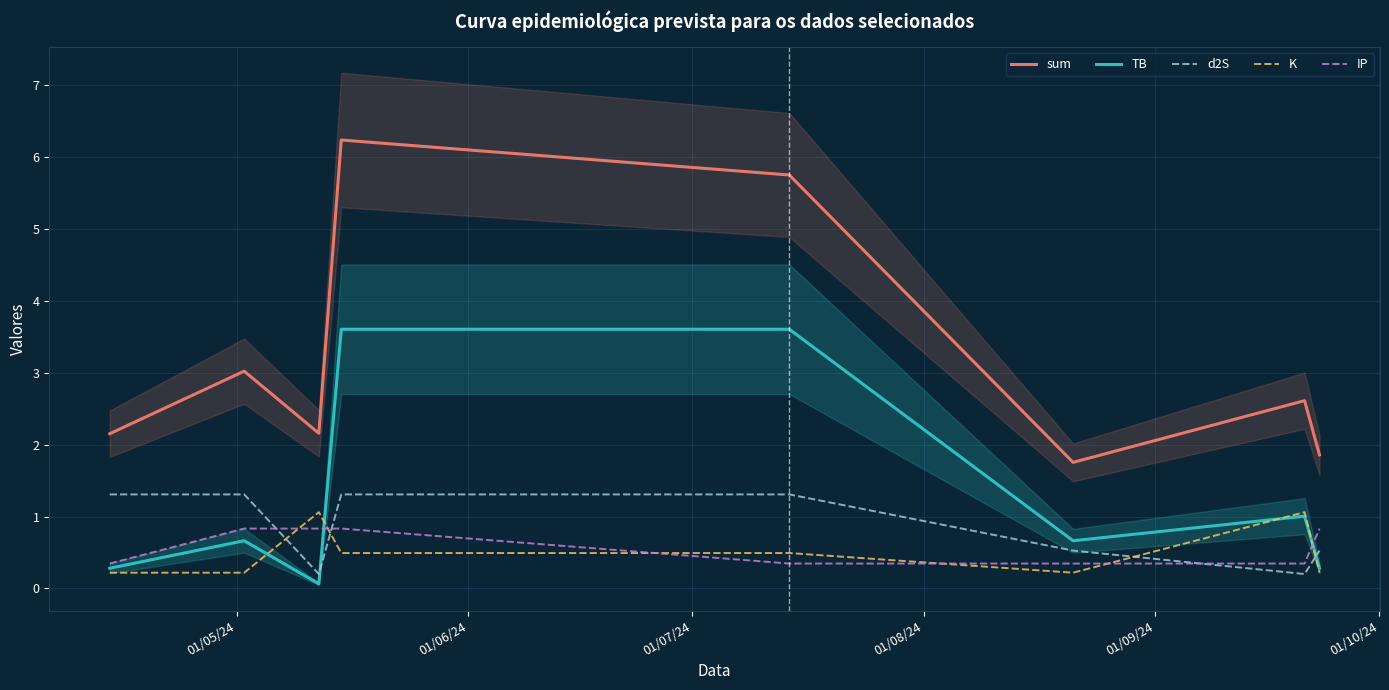

How many intersections are there between IP and d2S?

3